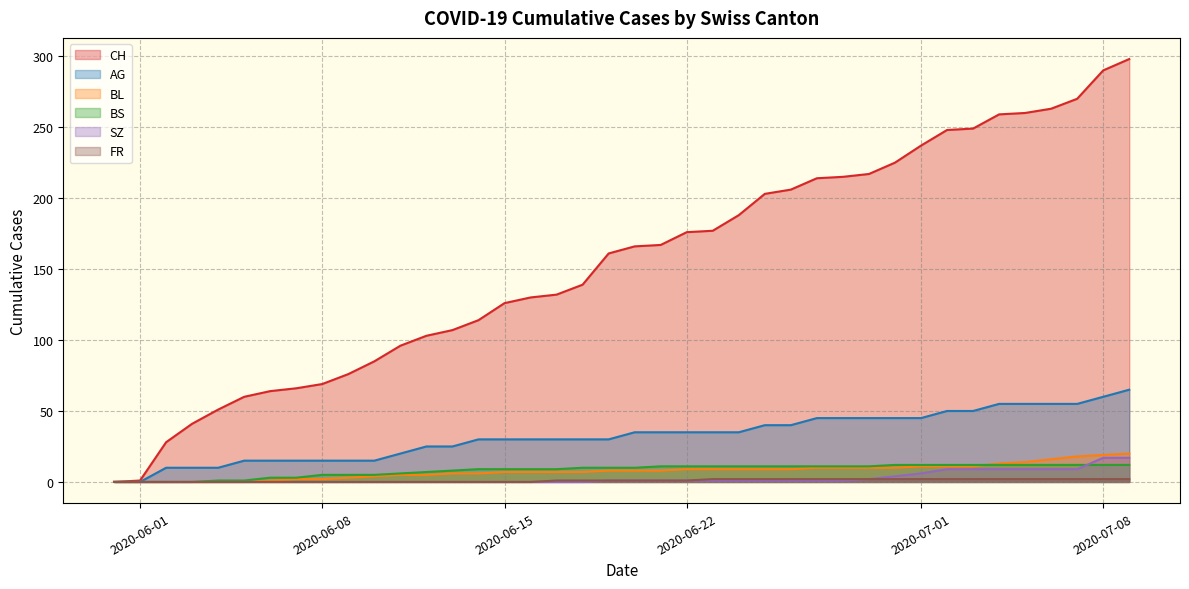

What is the difference between the maximum and minimum values in the BS series?

12